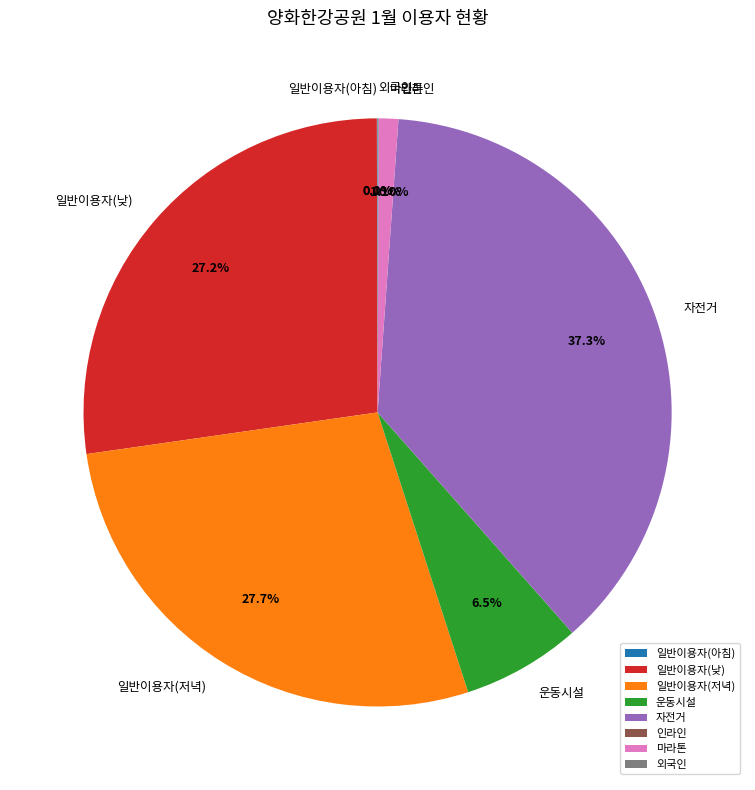

To the nearest percent, what portion does 자전거 represent?

37%